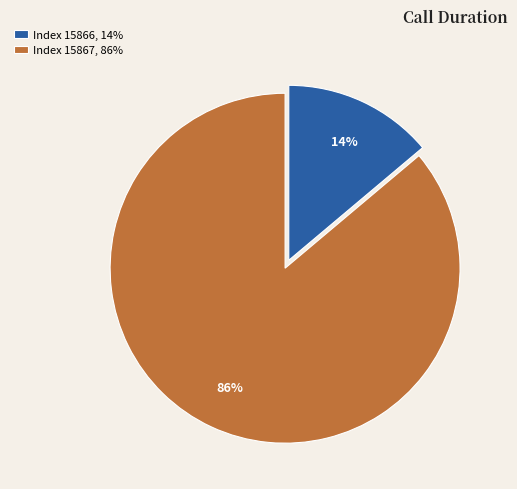

Which slice is the largest?

Index 15867, 86%